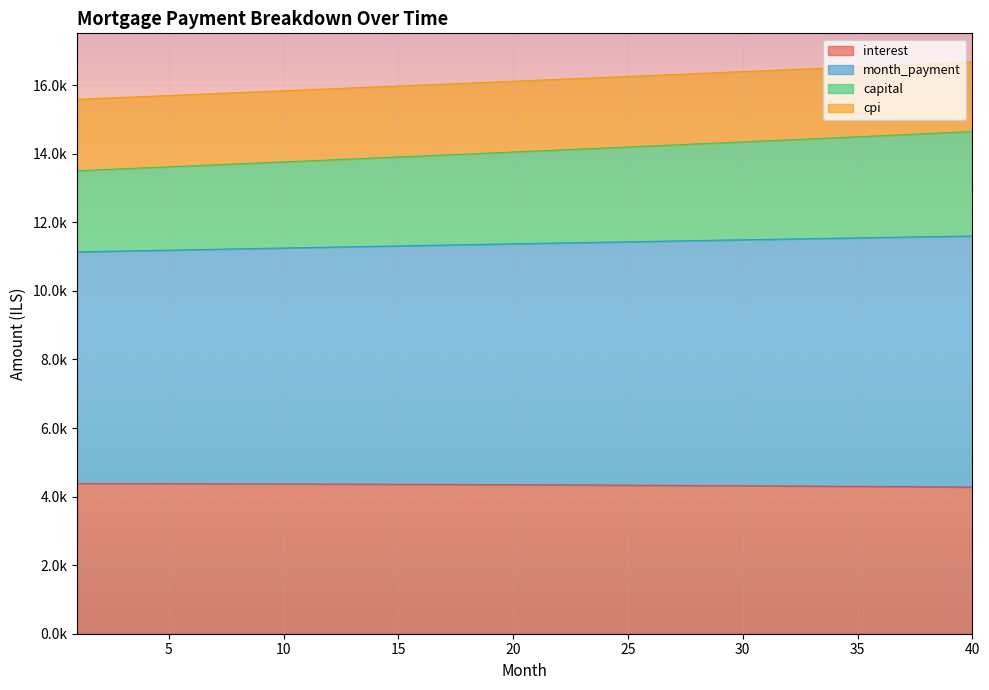

How many lines are shown in the chart?

4